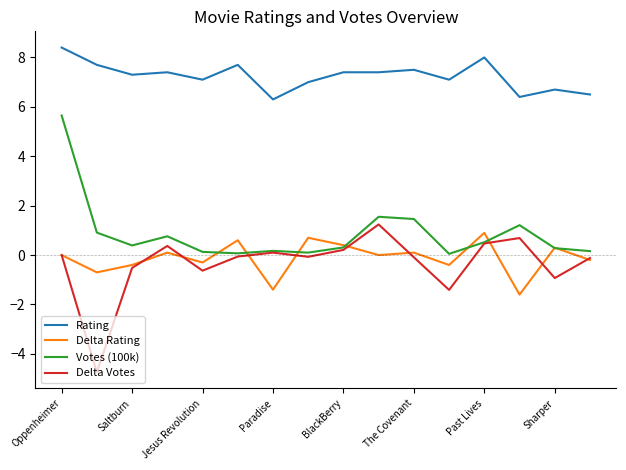

What is the greatest value displayed?

8.4